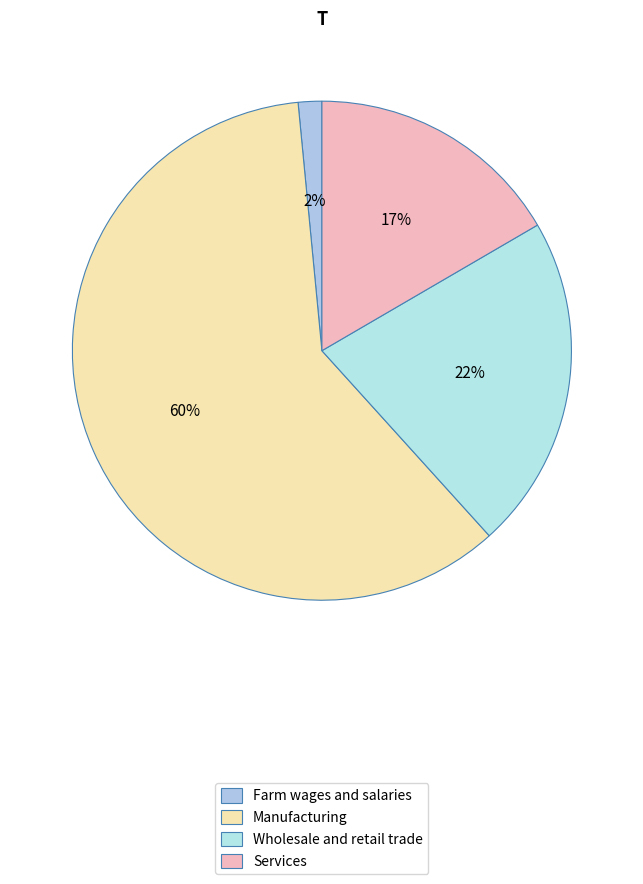

What is the ratio of the value at Wholesale and retail trade to the value at Manufacturing?

0.4